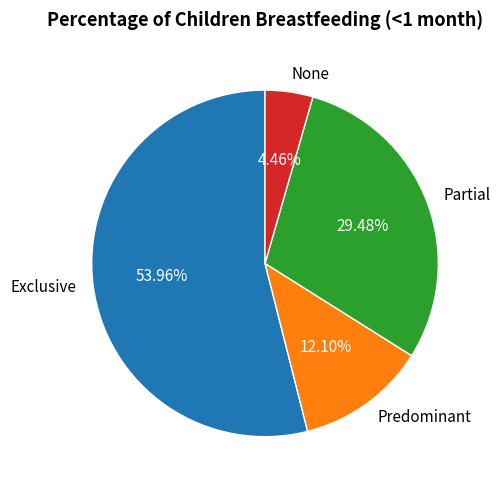

Which category has the smallest portion of the pie?

None